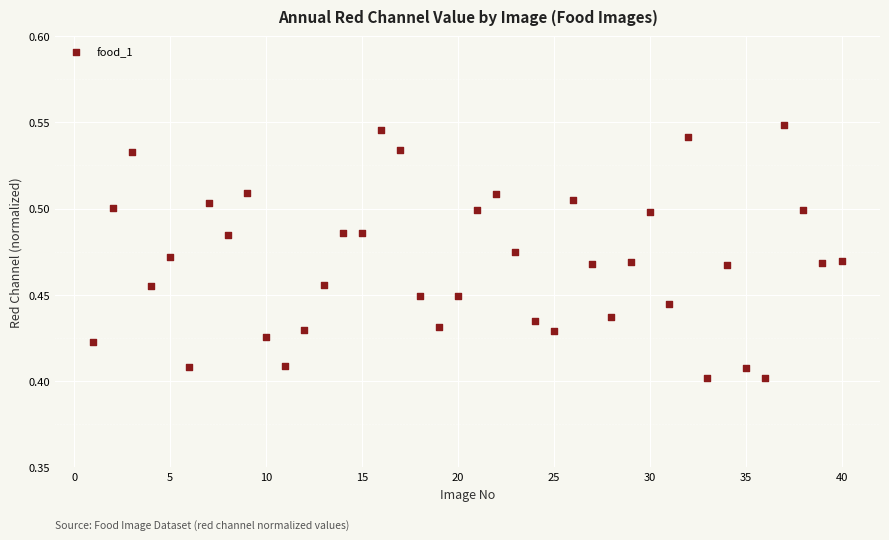

What is the range of X values (max minus min)?

39.0